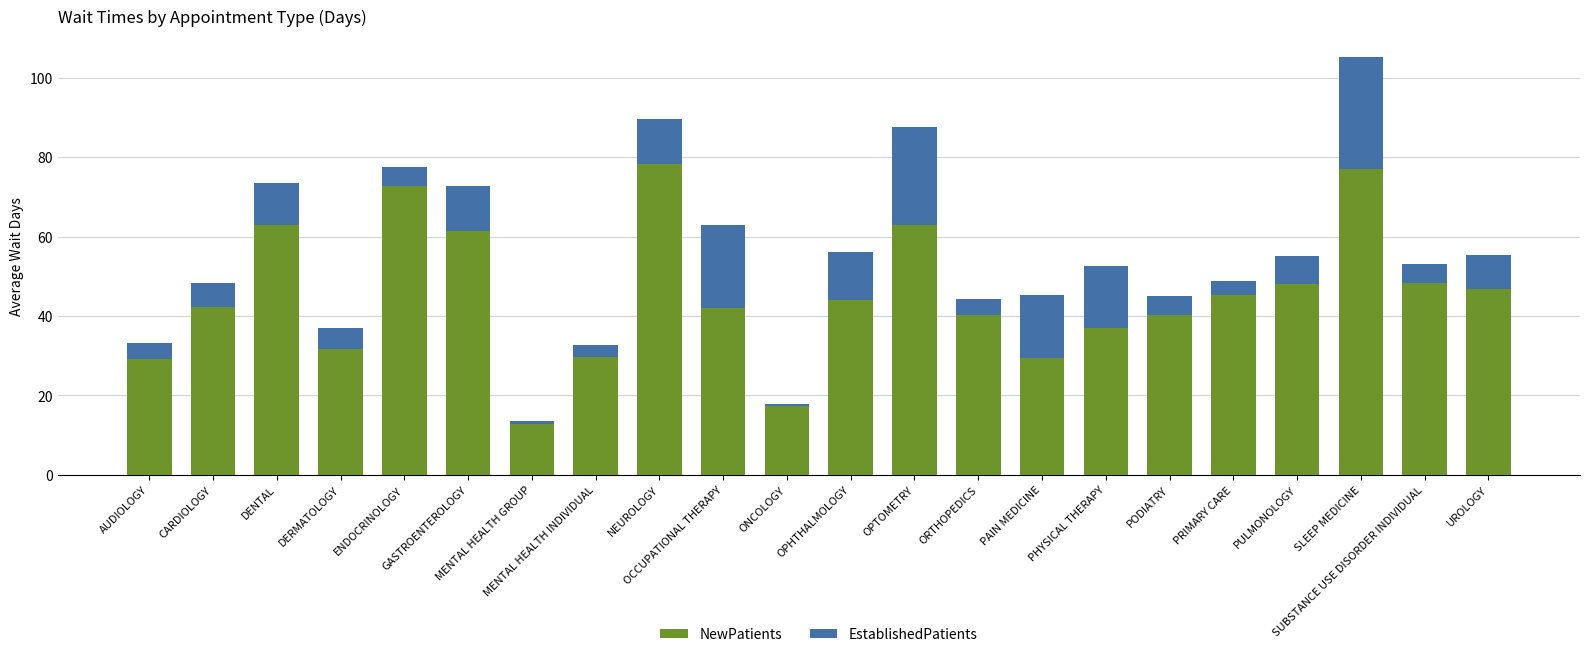

What are all the series names shown in the legend?

NewPatients, EstablishedPatients